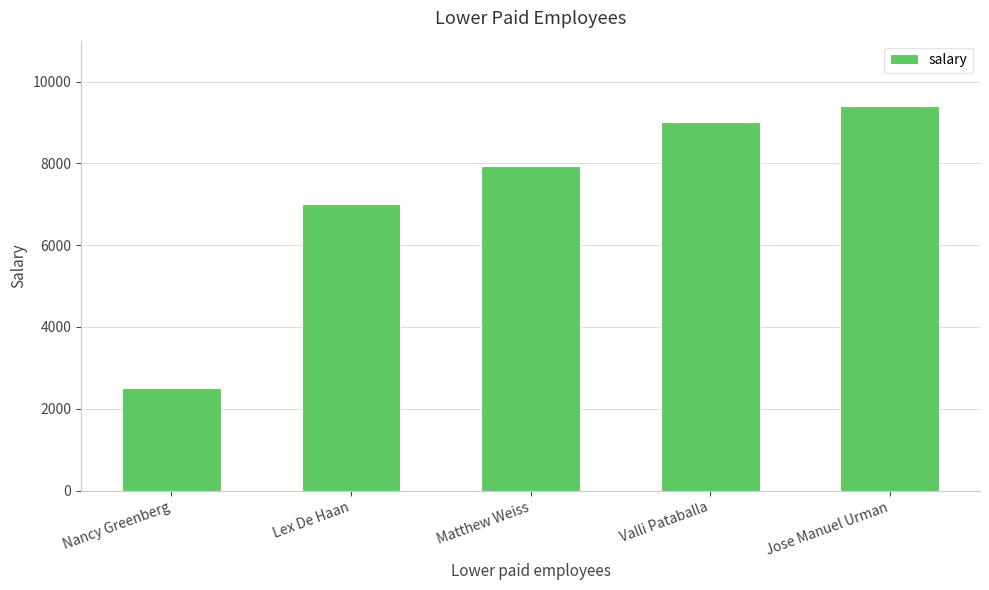

List the labels in order of value, smallest first.

Nancy Greenberg, Lex De Haan, Matthew Weiss, Valli Pataballa, Jose Manuel Urman